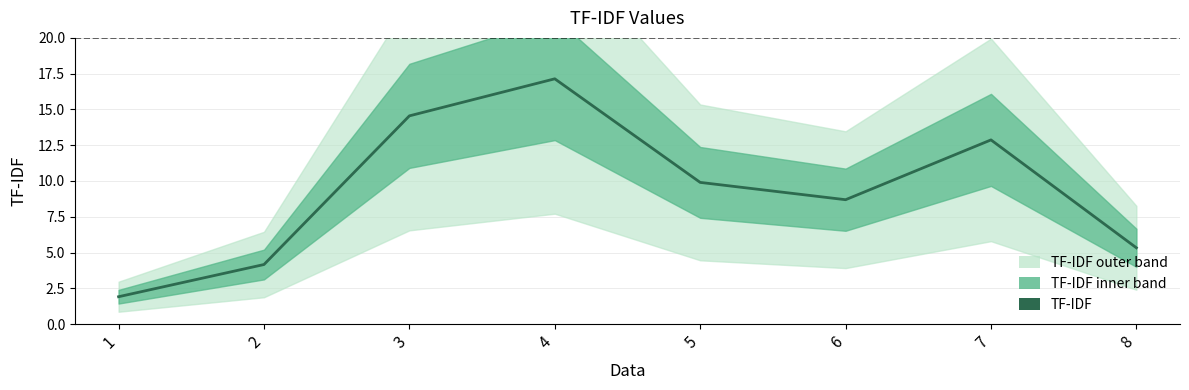

What is the difference between the maximum and second lowest values?

13.0